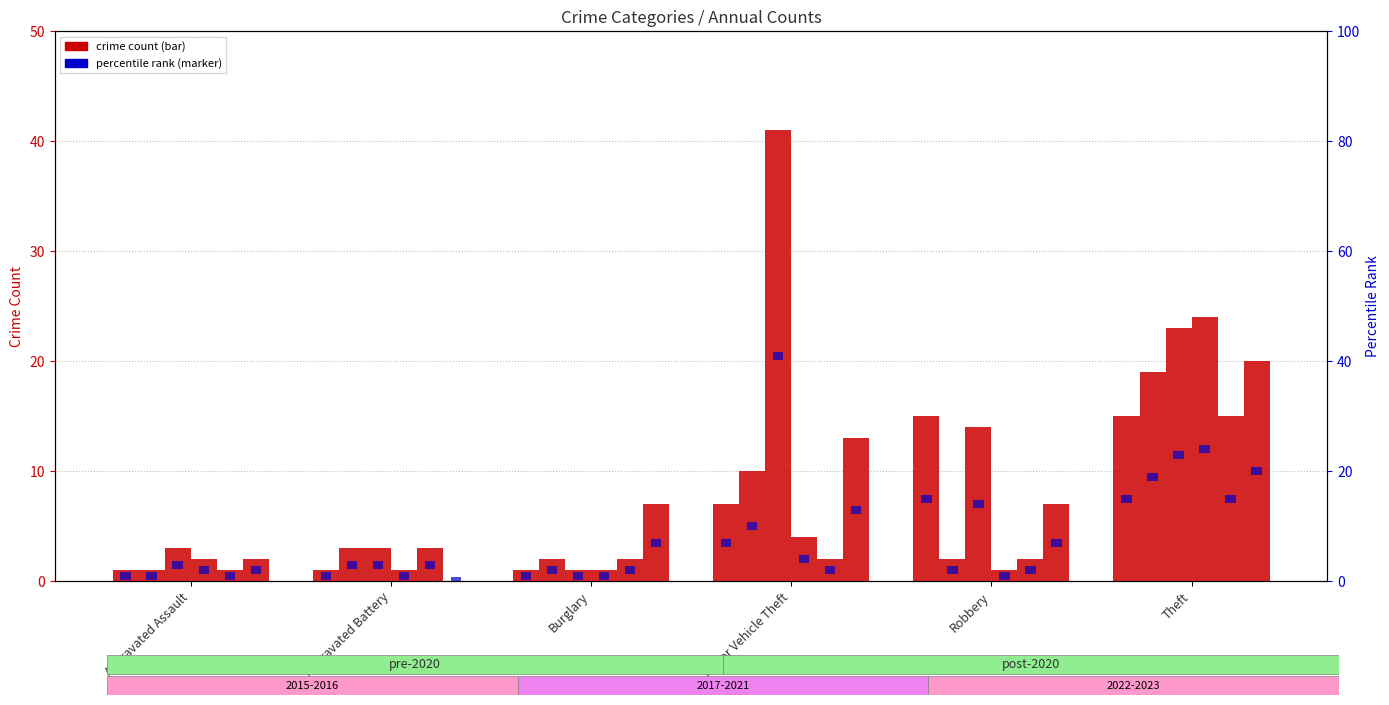

List the series in order of their peak value, lowest first.

2021, 2020, 2022, 2016, 2015, 2023